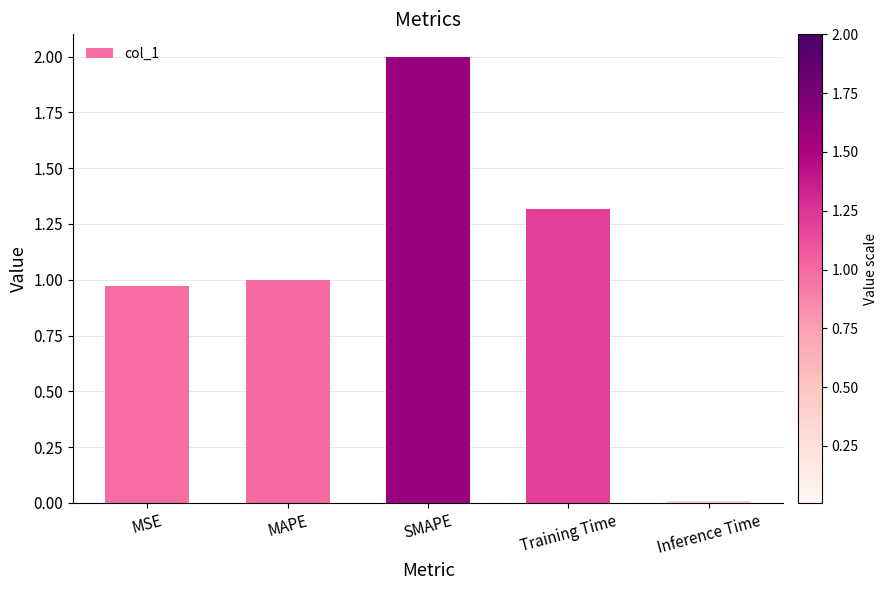

Which has a higher value, MAPE or Inference Time?

MAPE